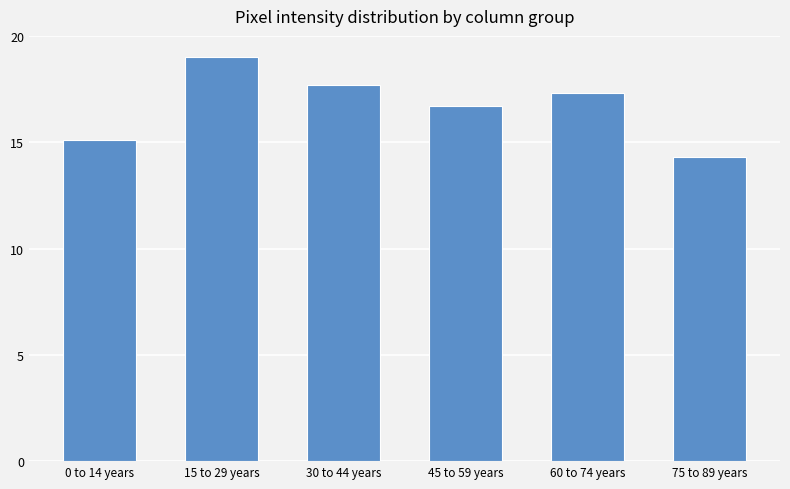

Reading left to right, extract all data points from this chart.

15.1	19.0	17.7	16.7	17.3	14.3